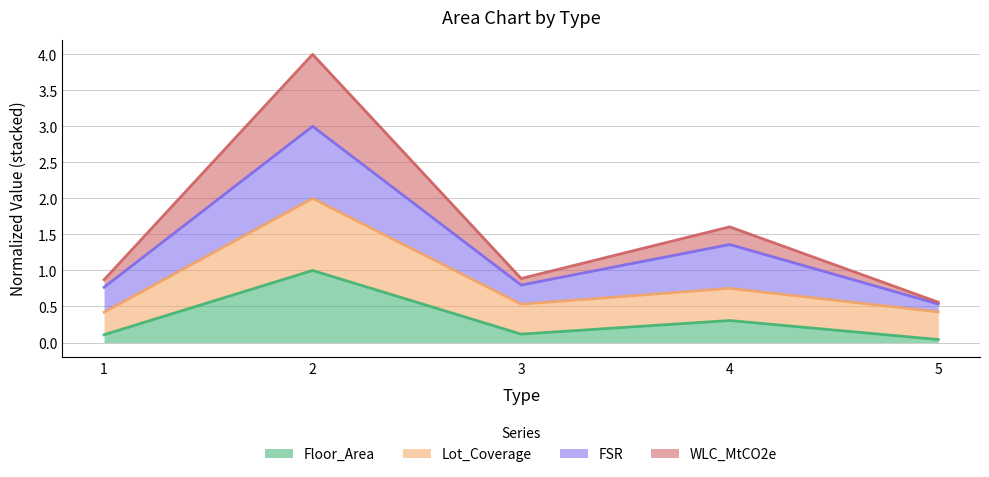

The value of Floor_Area at 5 is 0.0. True or false?

True